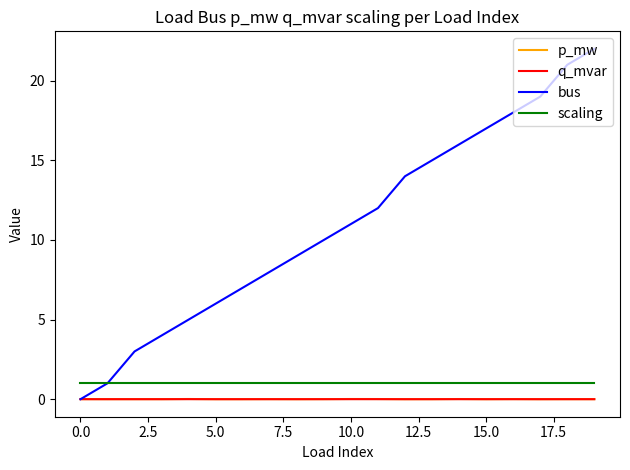

True or false: q_mvar and scaling intersect in this chart.

False